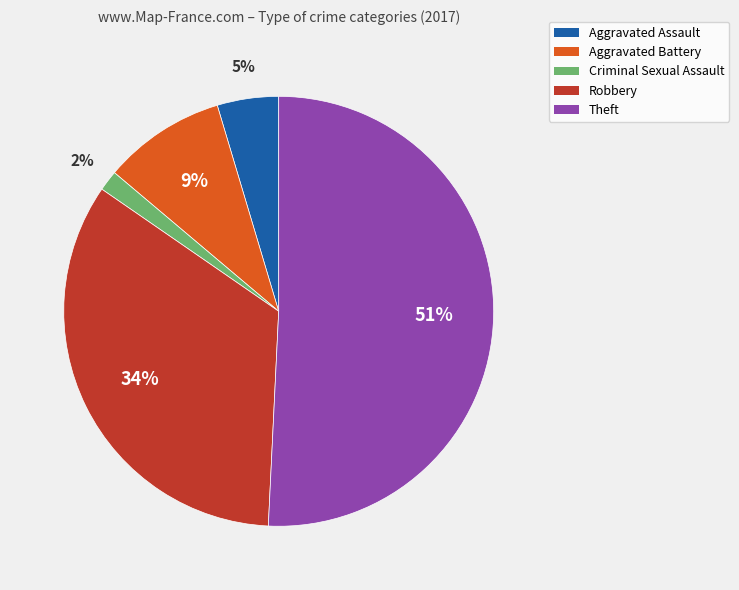

To the nearest percent, what is the average slice percentage?

20%